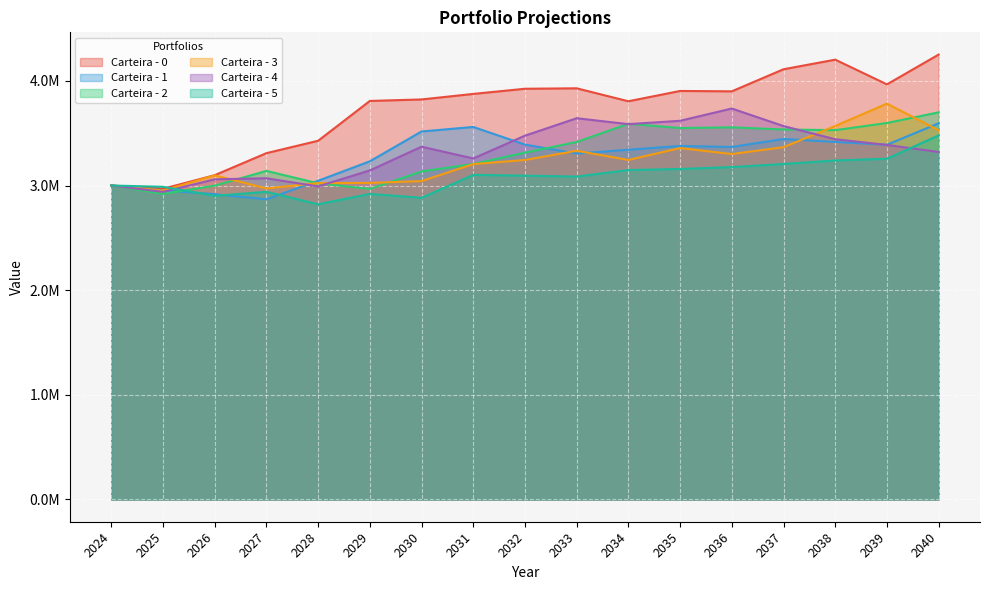

Which has a higher value, 2038 or 2024?

2038